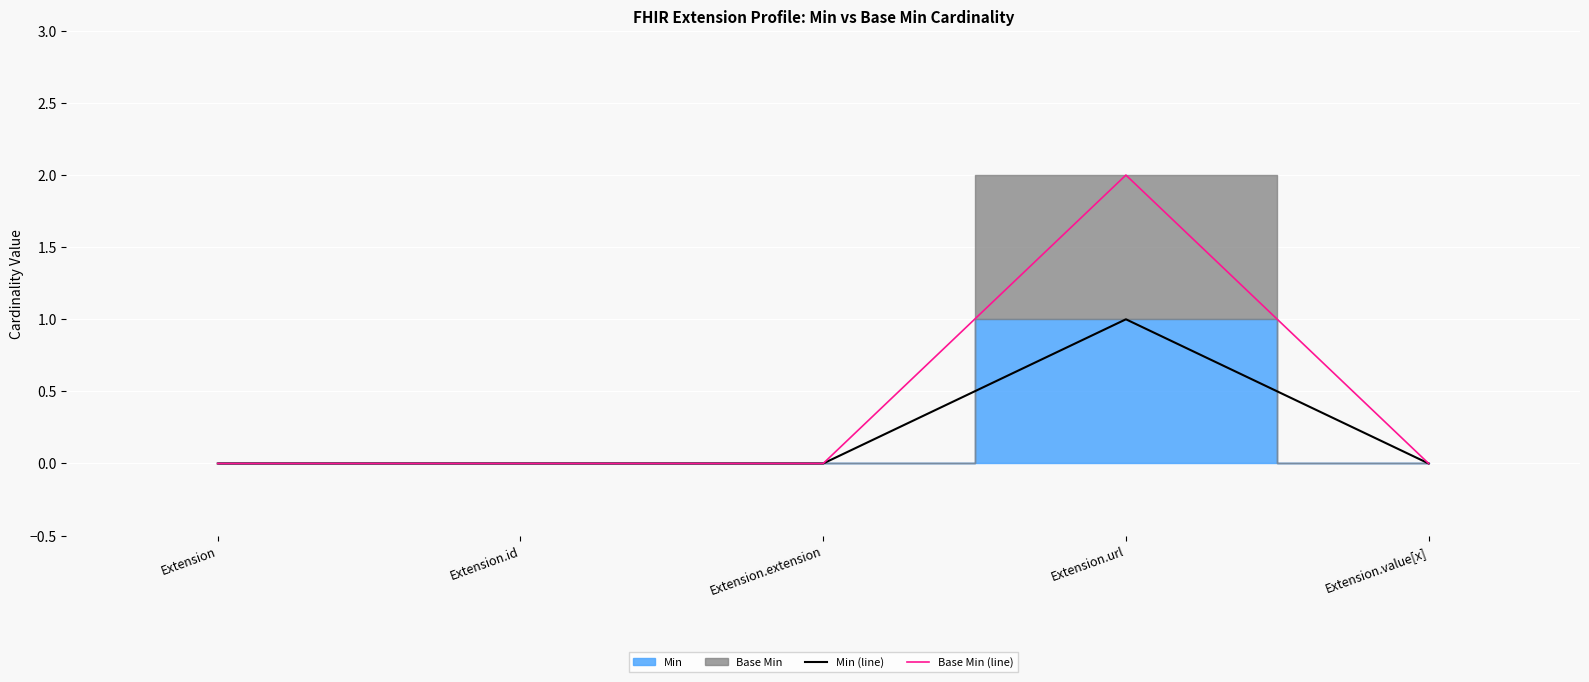

List the labels in order of Min (line) value, smallest first.

Extension, Extension.id, Extension.extension, Extension.value[x], Extension.url